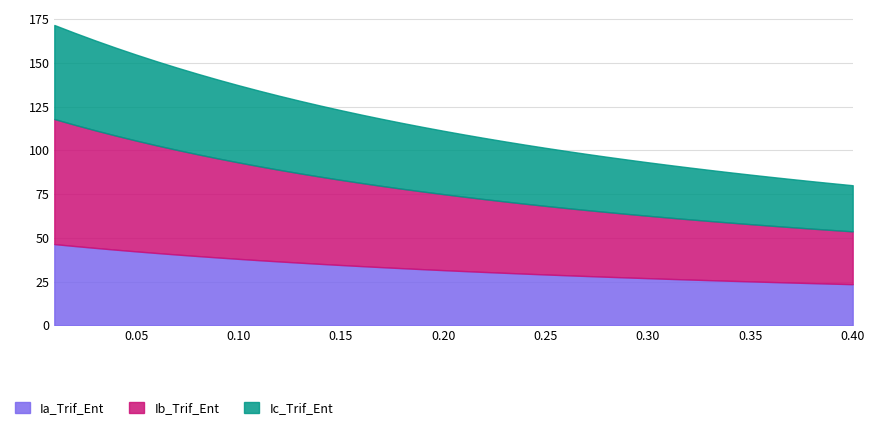

What is the highest value of the Ia_Trif_Ent series?

46.4